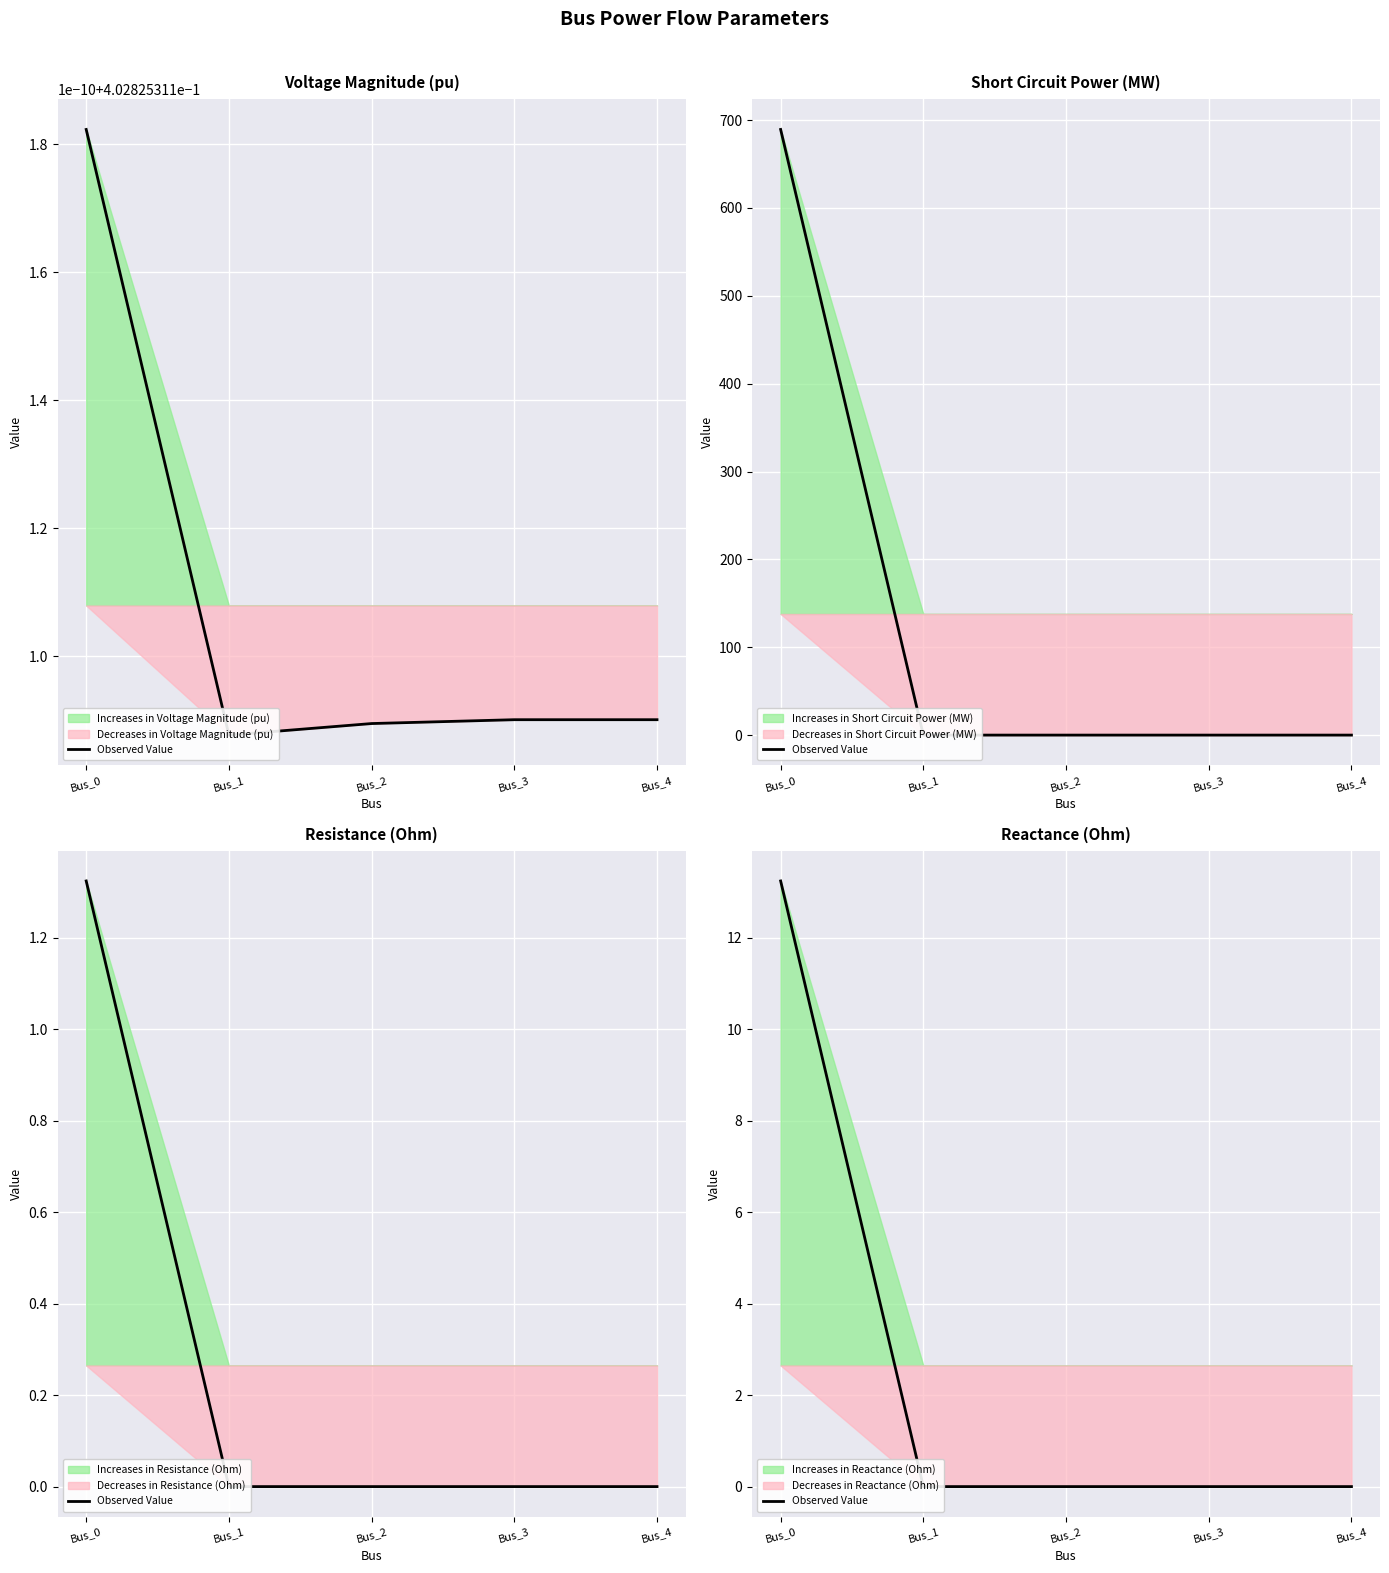

List the labels in order of value, smallest first.

Bus_1, Bus_2, Bus_3, Bus_4, Bus_0